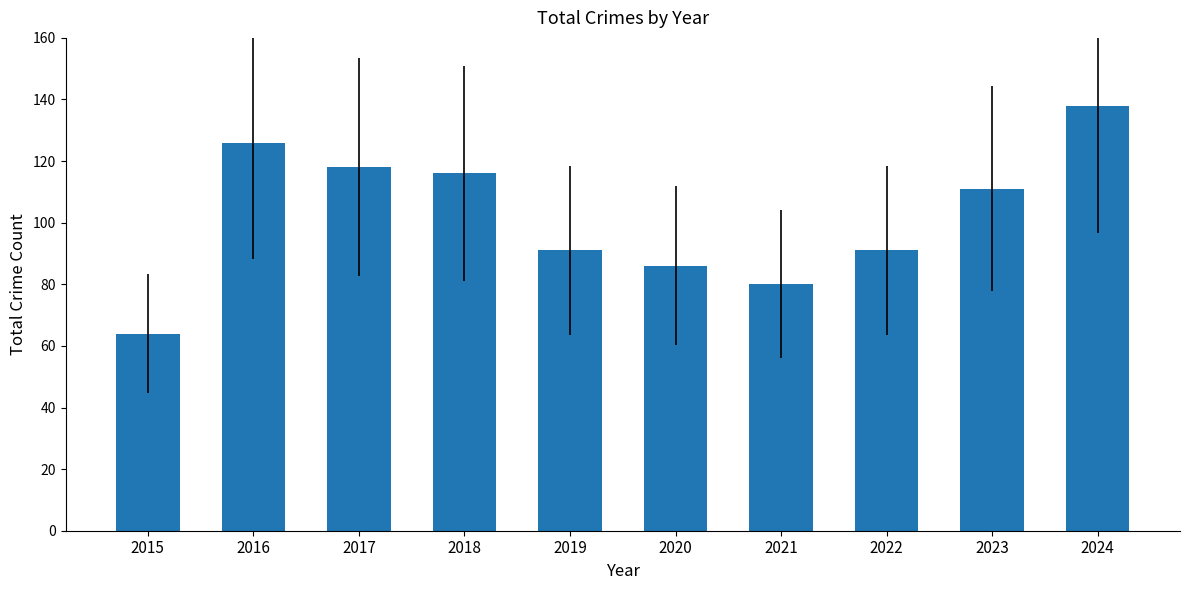

Reading left to right, what are all the values shown in this chart?

2015=64	2016=126	2017=118	2018=116	2019=91	2020=86	2021=80	2022=91	2023=111	2024=138